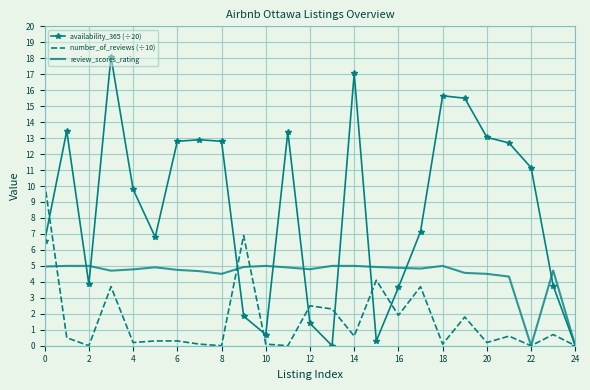

Which series has the widest spread of values?

availability_365 (÷20)